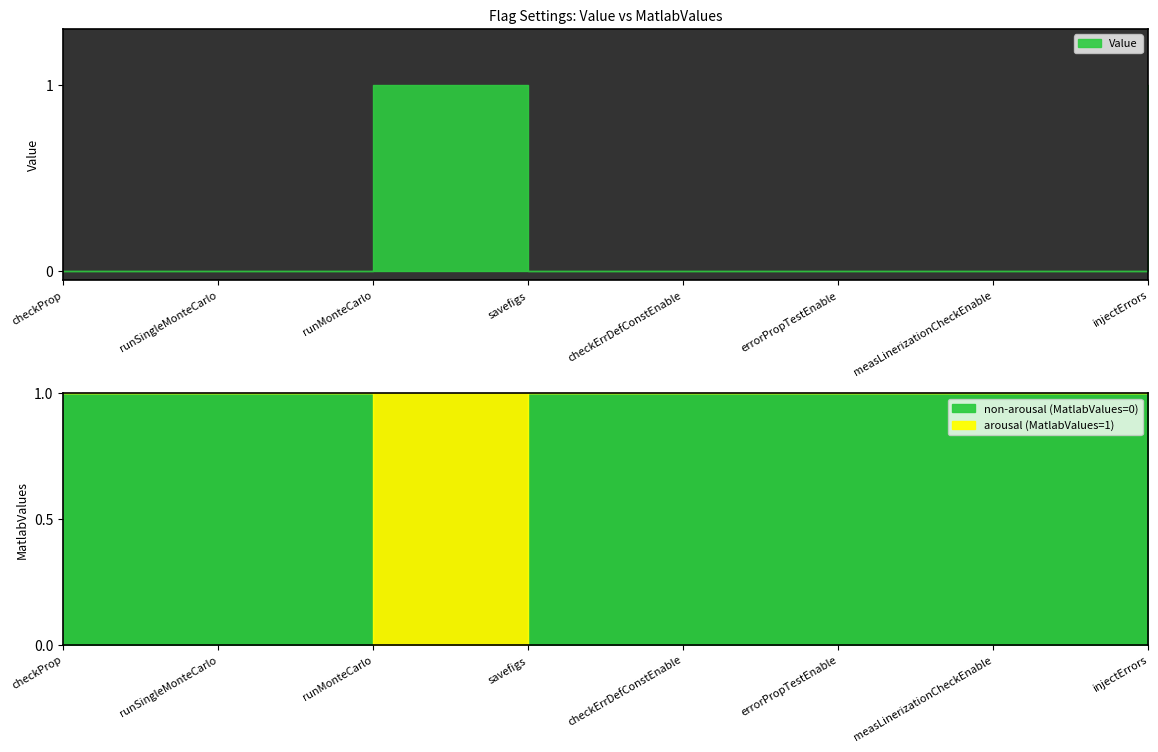

How many positive values does the MatlabValues series have?

1